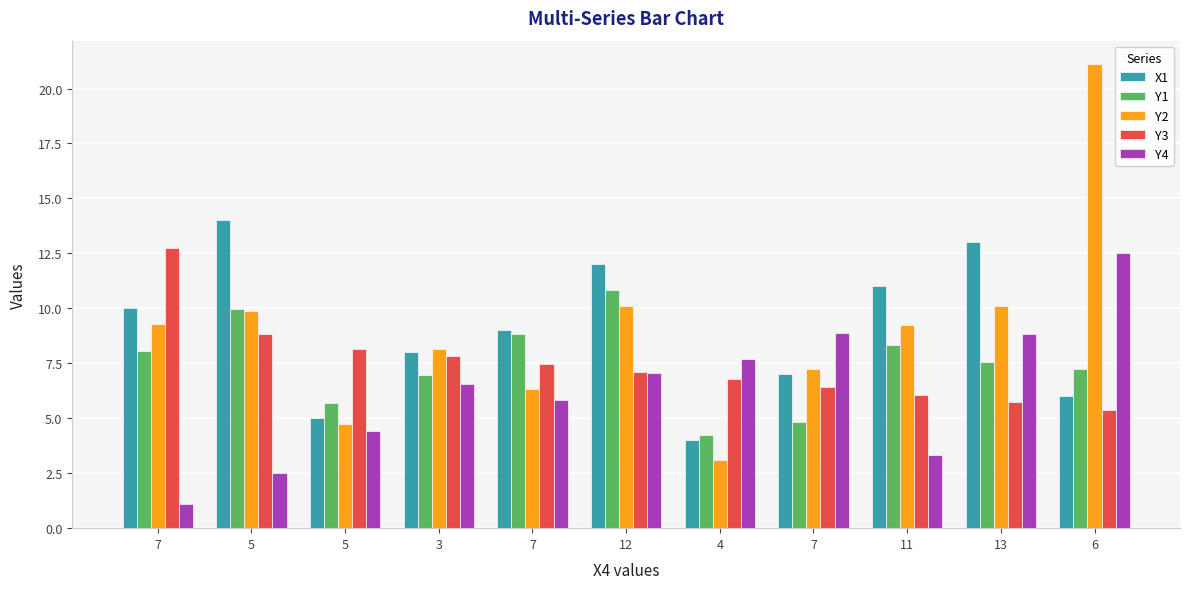

At which category does the chart reach its peak across all series?

6